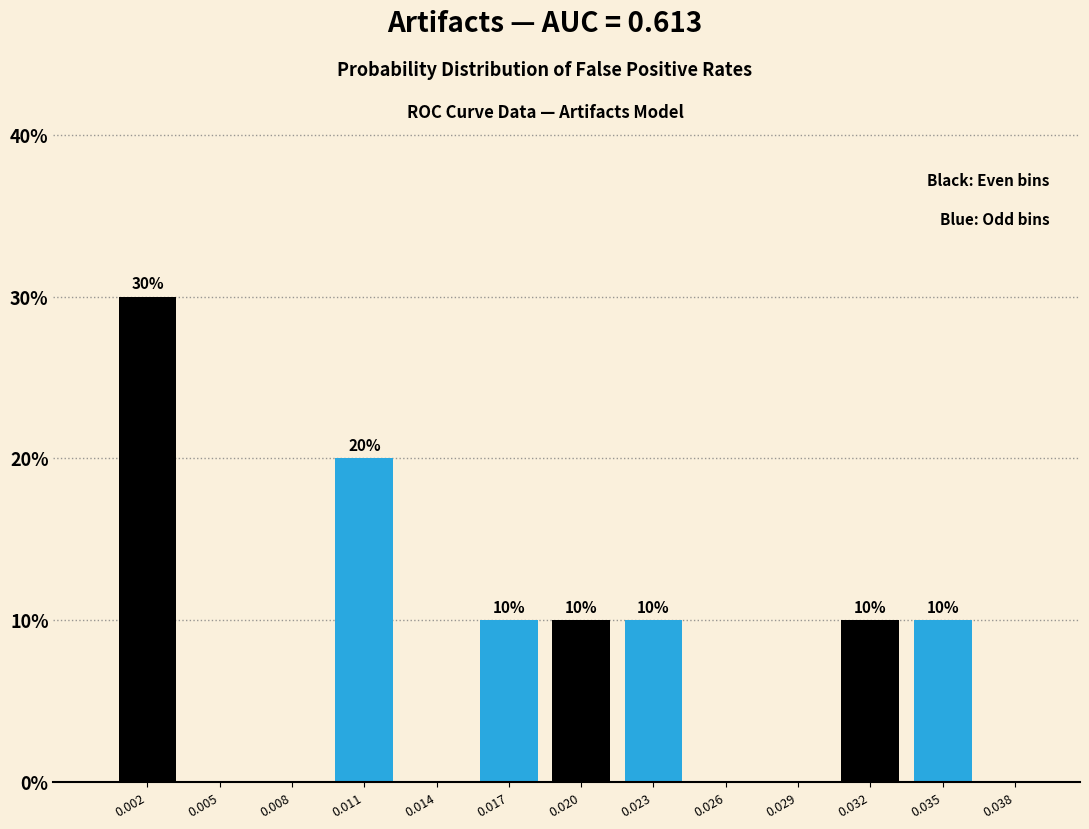

Reading left to right, list all the values displayed in this chart.

0.002=30	0.005=0	0.008=0	0.011=20	0.014=0	0.017=10	0.020=10	0.023=10	0.026=0	0.029=0	0.032=10	0.035=10	0.038=0